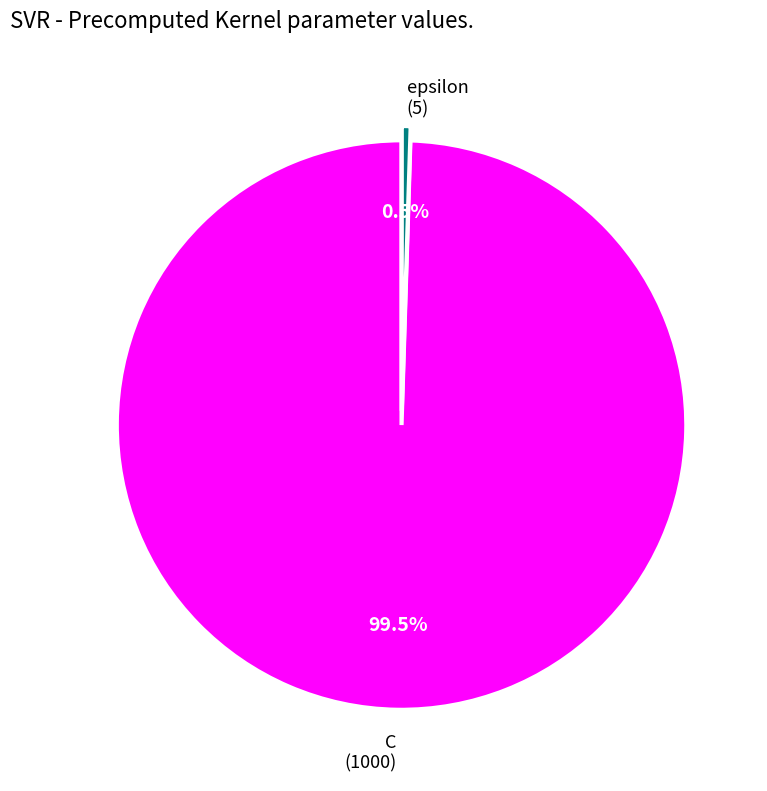

Does any single category account for the majority?

Yes